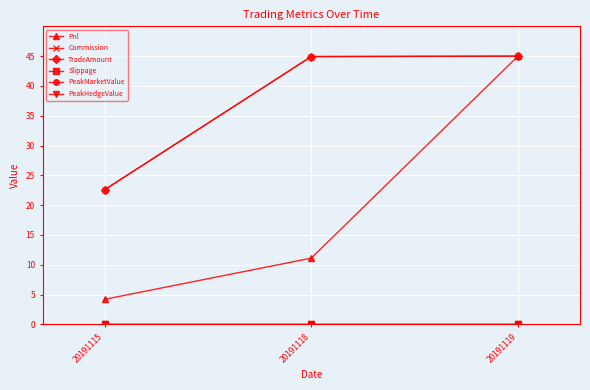

Which series has the largest range (max minus min)?

Pnl